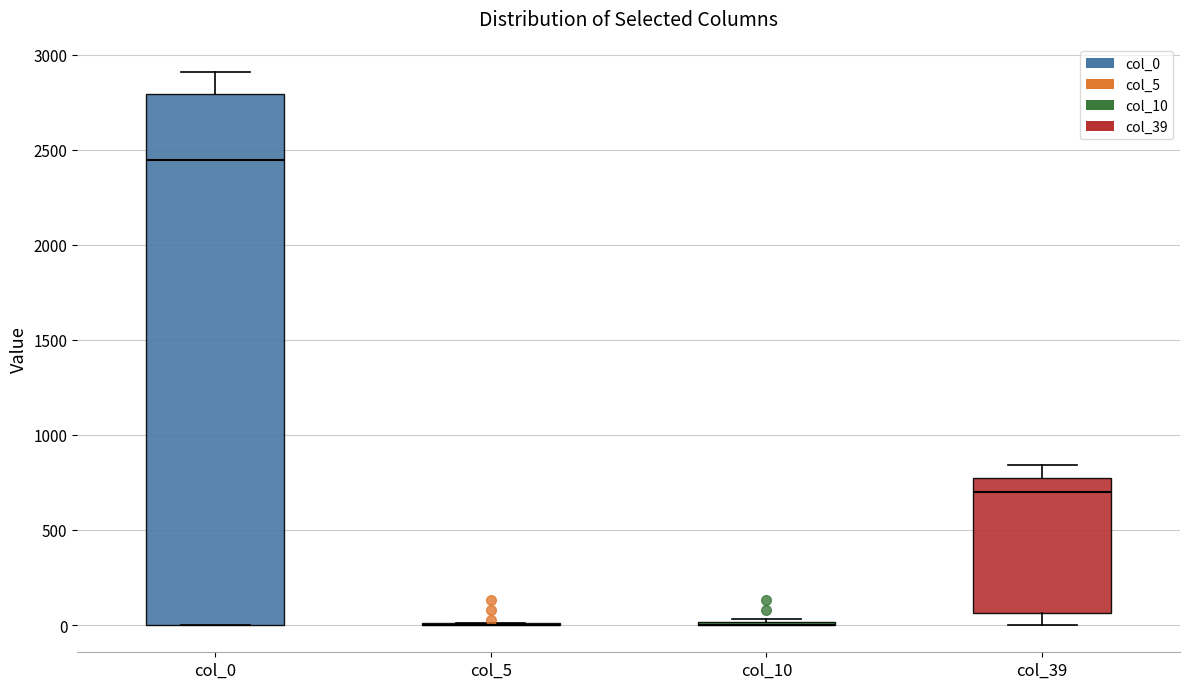

Where does the median line of the box for col_39 sit on the y-axis? The values are not printed on the chart, so give them approximately, as read against the axis.

700